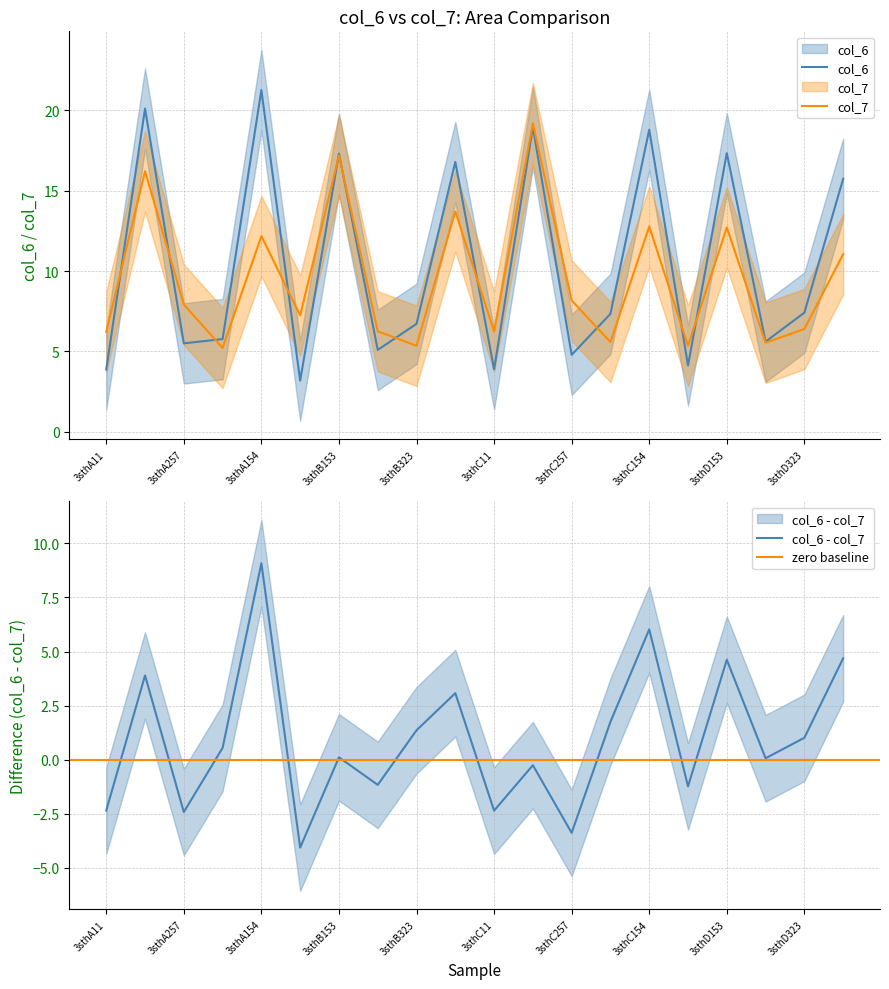

True or false: col_7 has a value of 19.2 at 3sthC153.

True